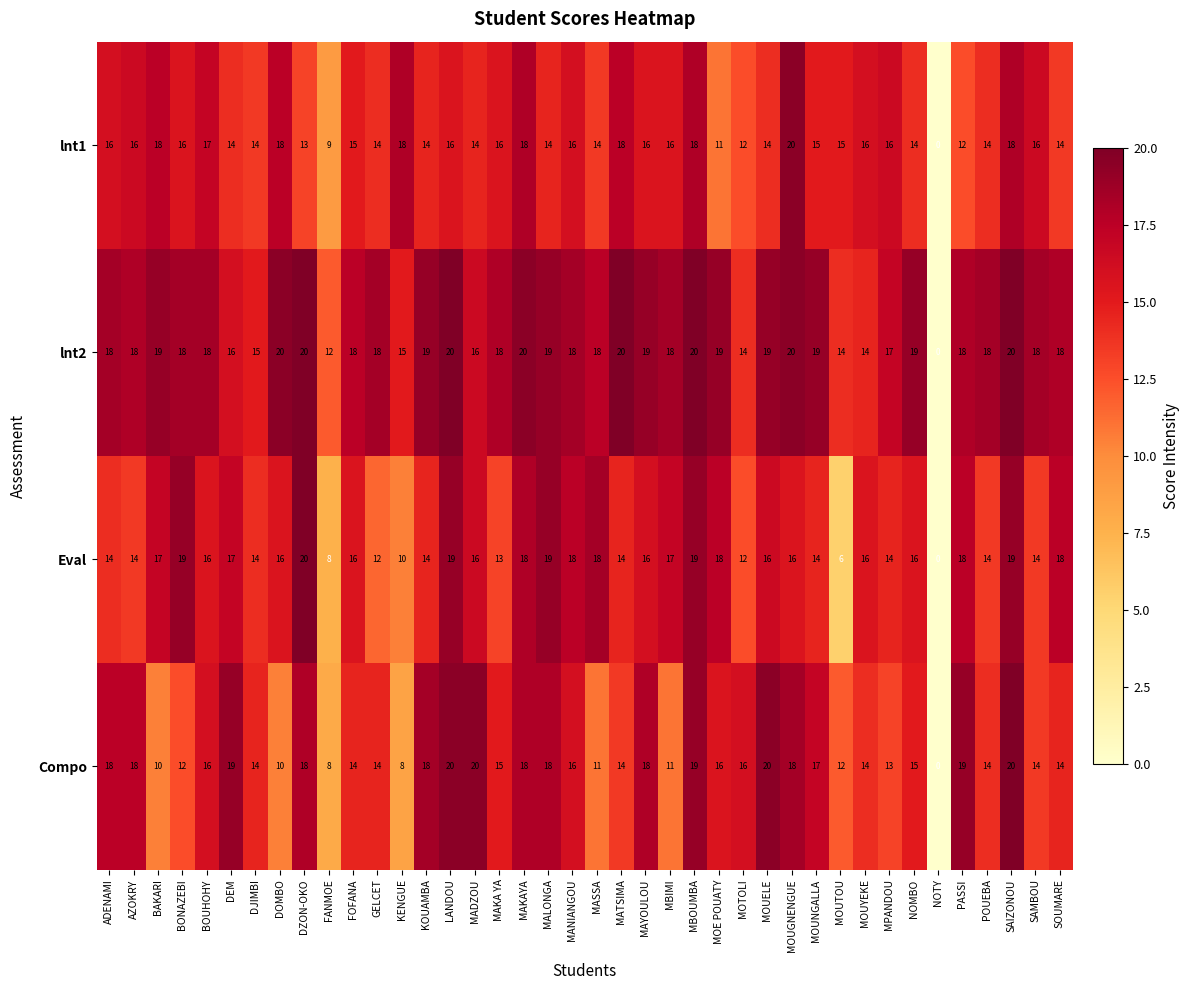

Which series changed the most between NOMBO and SOUMARE?

Eval